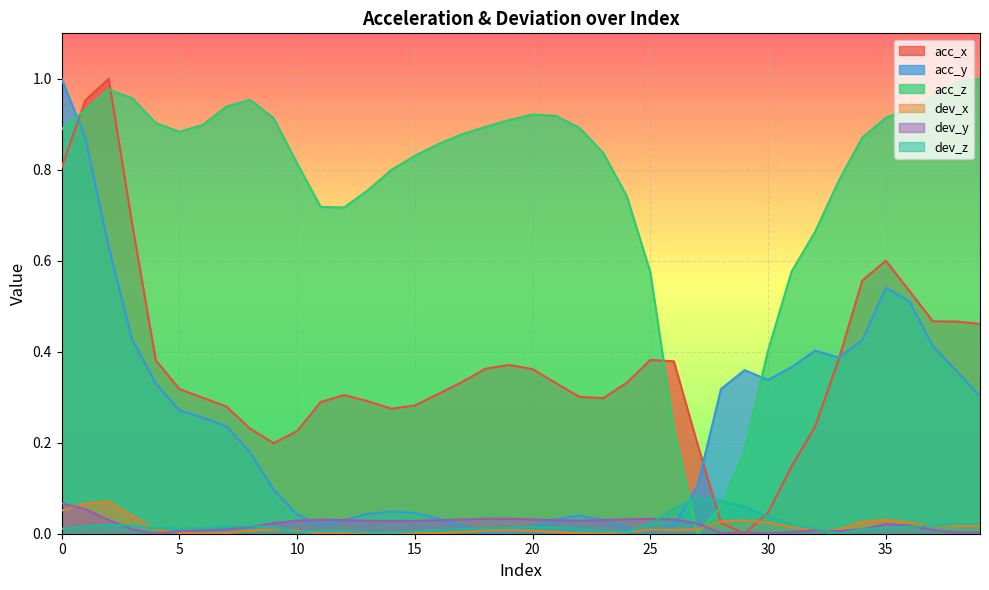

How many categories are shown in the chart?

40